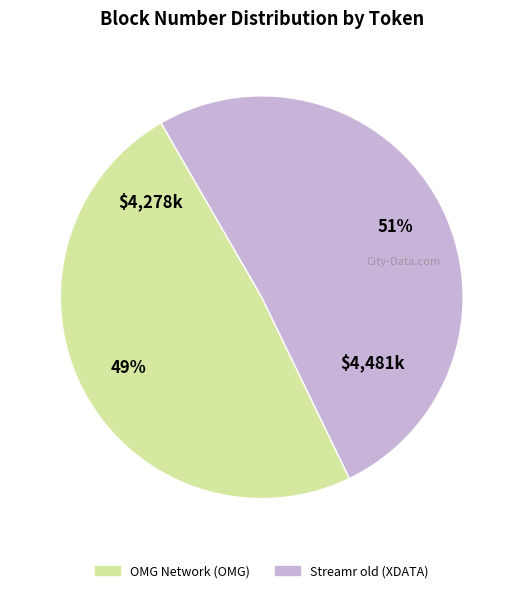

Does OMG Network (OMG) account for over 50% of the chart?

No